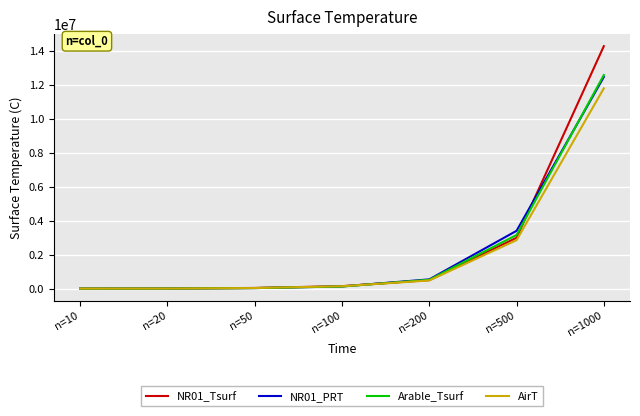

At which label is AirT closest to 5889977?

n=500